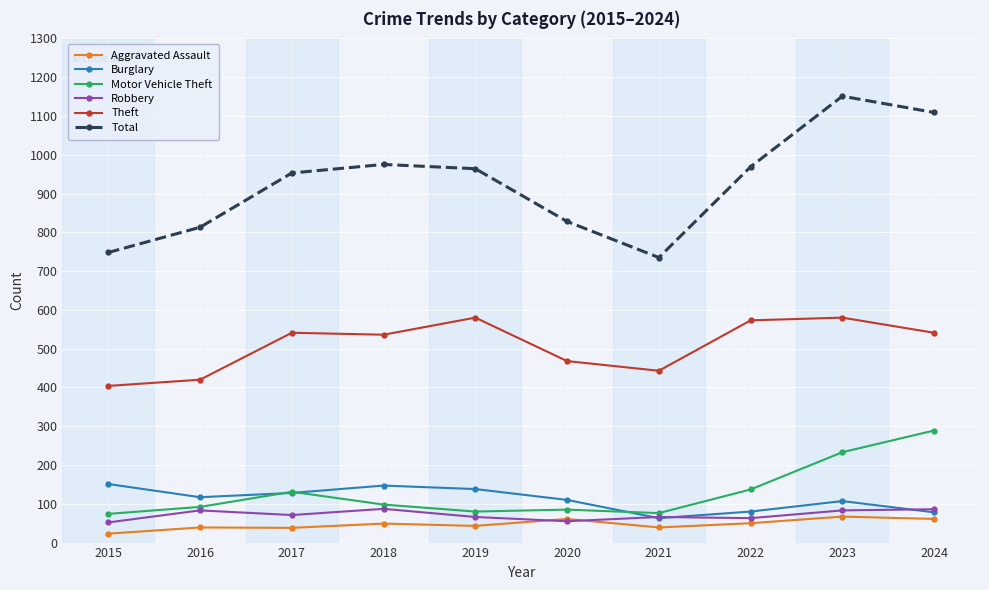

Which series has the largest total across all categories?

Total